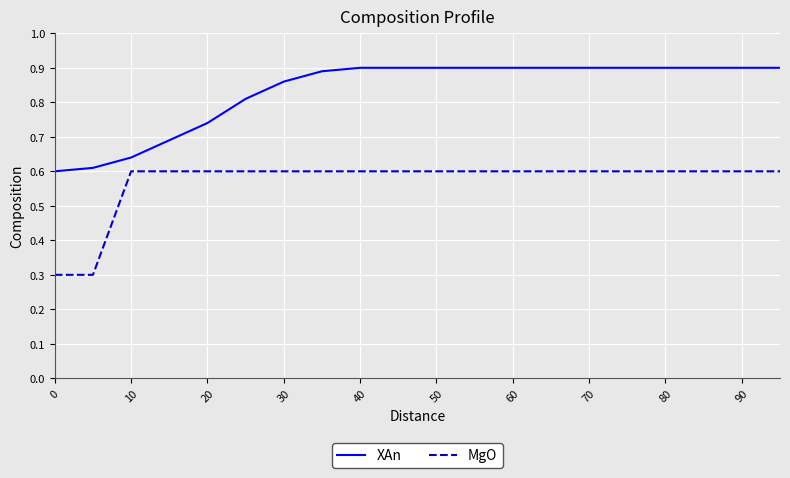

Rank the series by their average value, from lowest to highest.

MgO, XAn